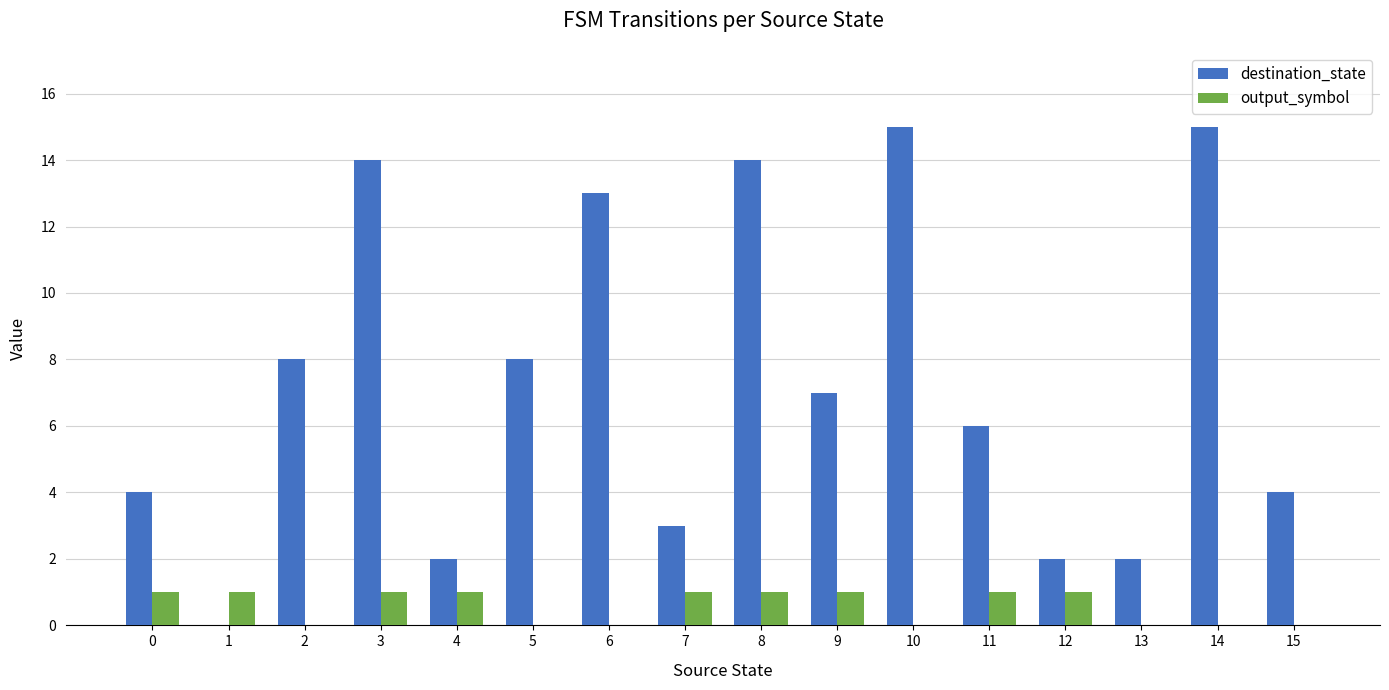

What is the greatest value displayed?

15